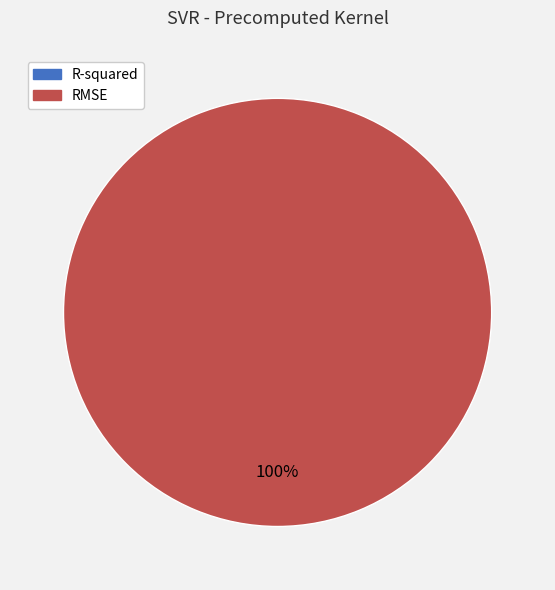

Is it true that R-squared is 8% of the pie?

False